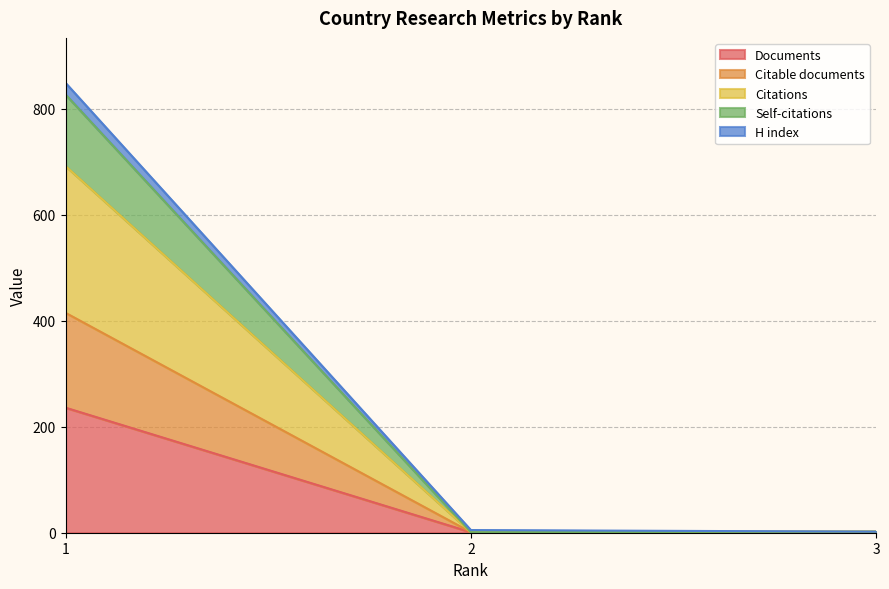

What is the maximum value for Documents?

236